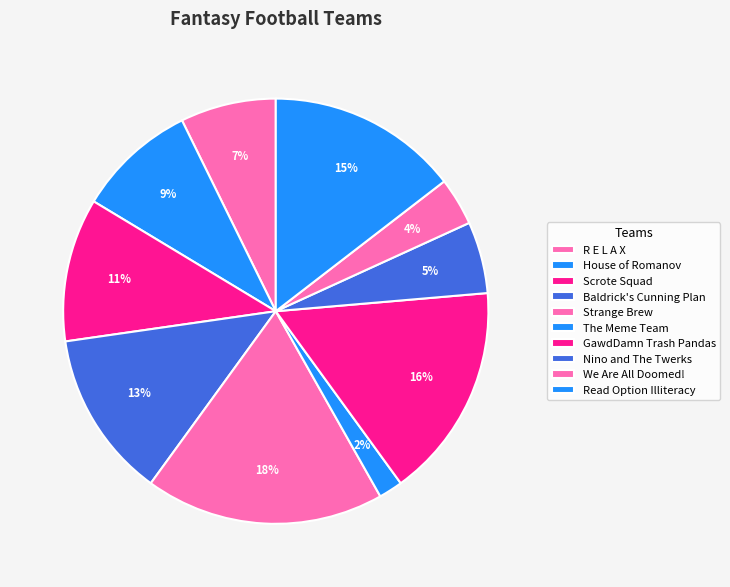

The Read Option Illiteracy slice represents 20% of the pie. True or false?

False